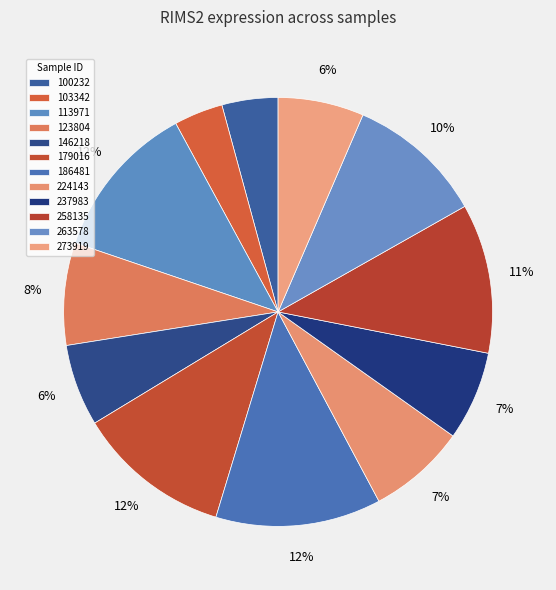

What is the change in value from 113971 to 258135?

-0.2